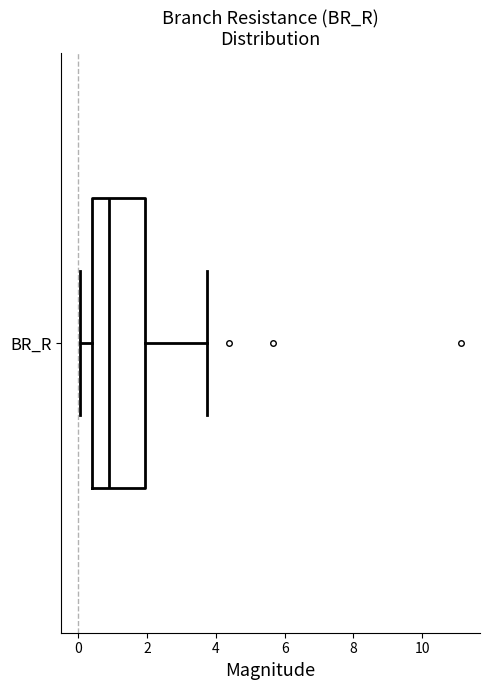

Read this box plot against the x-axis: the position of the median line, the range covered by the box, and the ends of both whiskers. The values are not printed on the chart, so give them approximately, as read against the axis.

median 0.8, box 0.4 to 2.0, whiskers 0.0 to 3.8